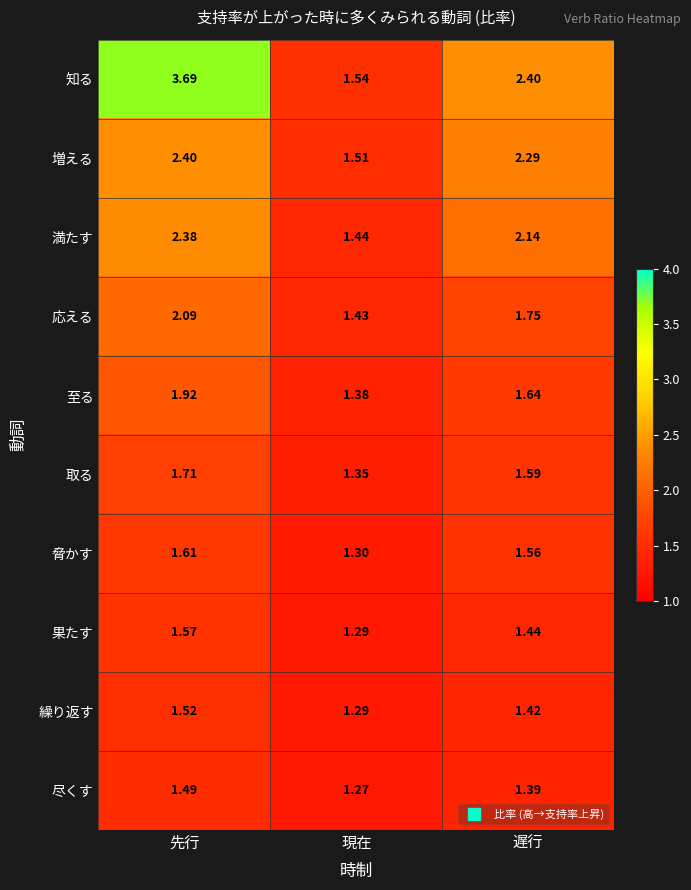

What is the difference between the highest and lowest values at 先行?

2.2